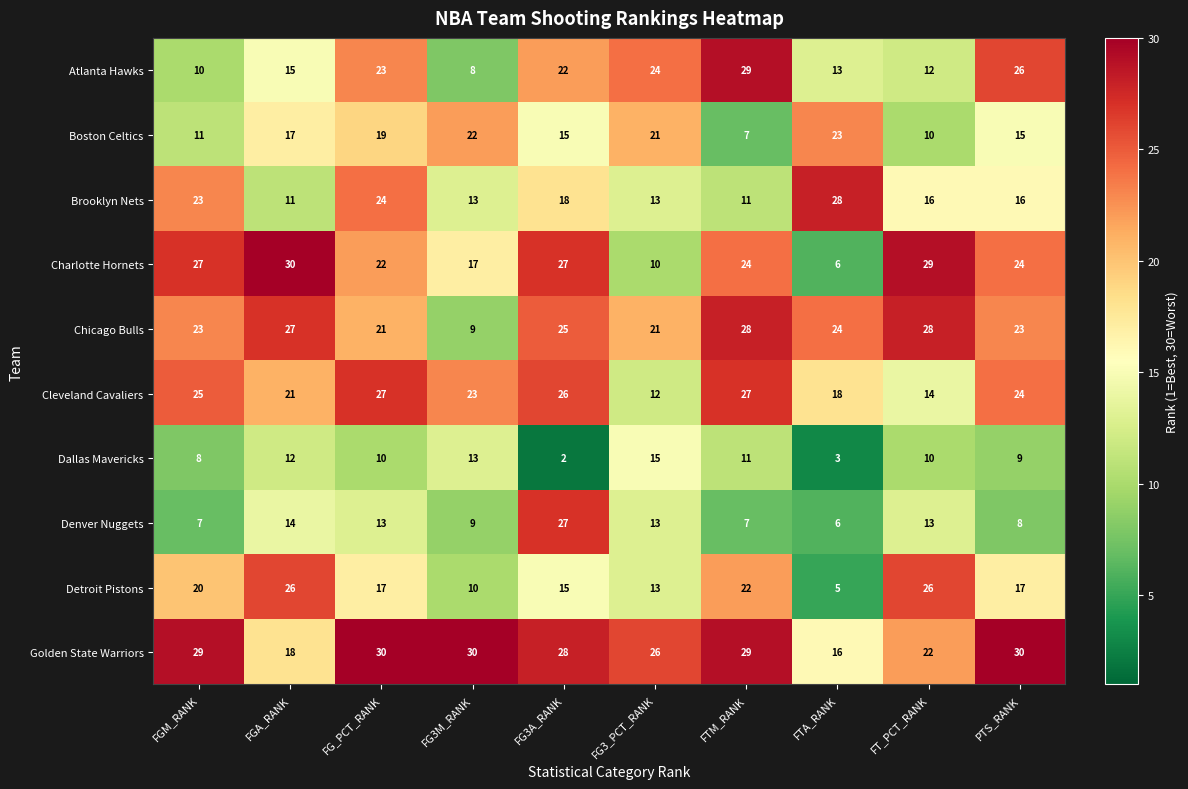

At FG_PCT_RANK, list the series in order from smallest to largest.

Dallas Mavericks, Denver Nuggets, Detroit Pistons, Boston Celtics, Chicago Bulls, Charlotte Hornets, Atlanta Hawks, Brooklyn Nets, Cleveland Cavaliers, Golden State Warriors